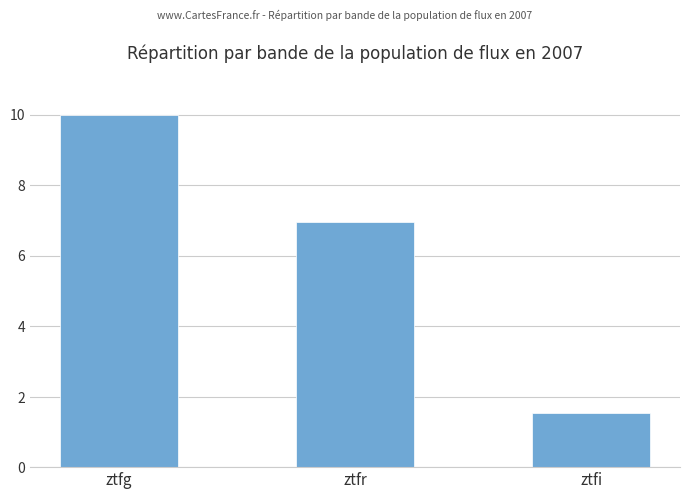

True or false: the data shows 2.4 at ztfi.

False